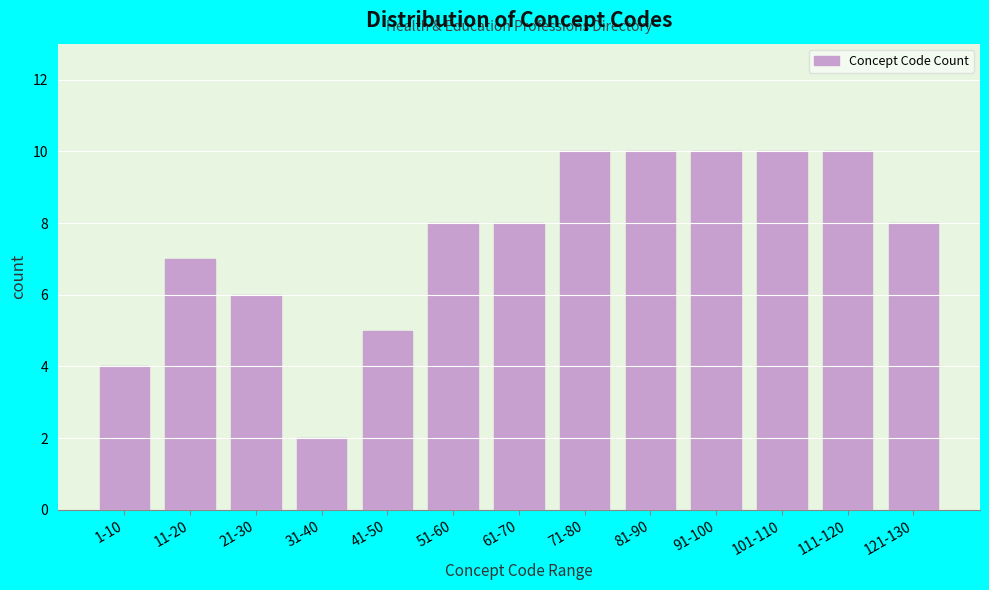

Reading right to left, what are all the values shown in this chart?

8	10	10	10	10	10	8	8	5	2	6	7	4